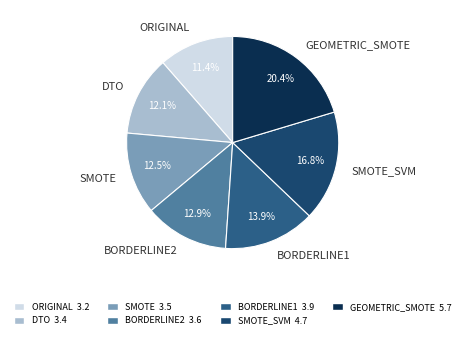

True or false: DTO accounts for 1% of the total.

False